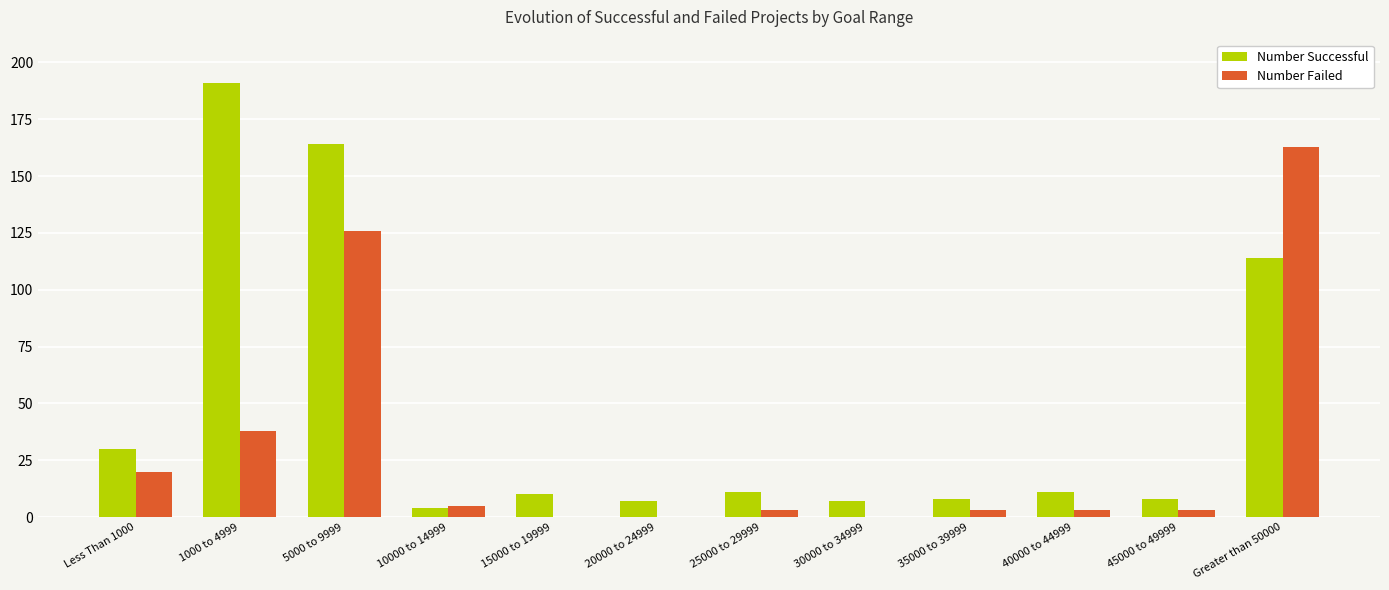

What is the sum of all Number Failed values?

364